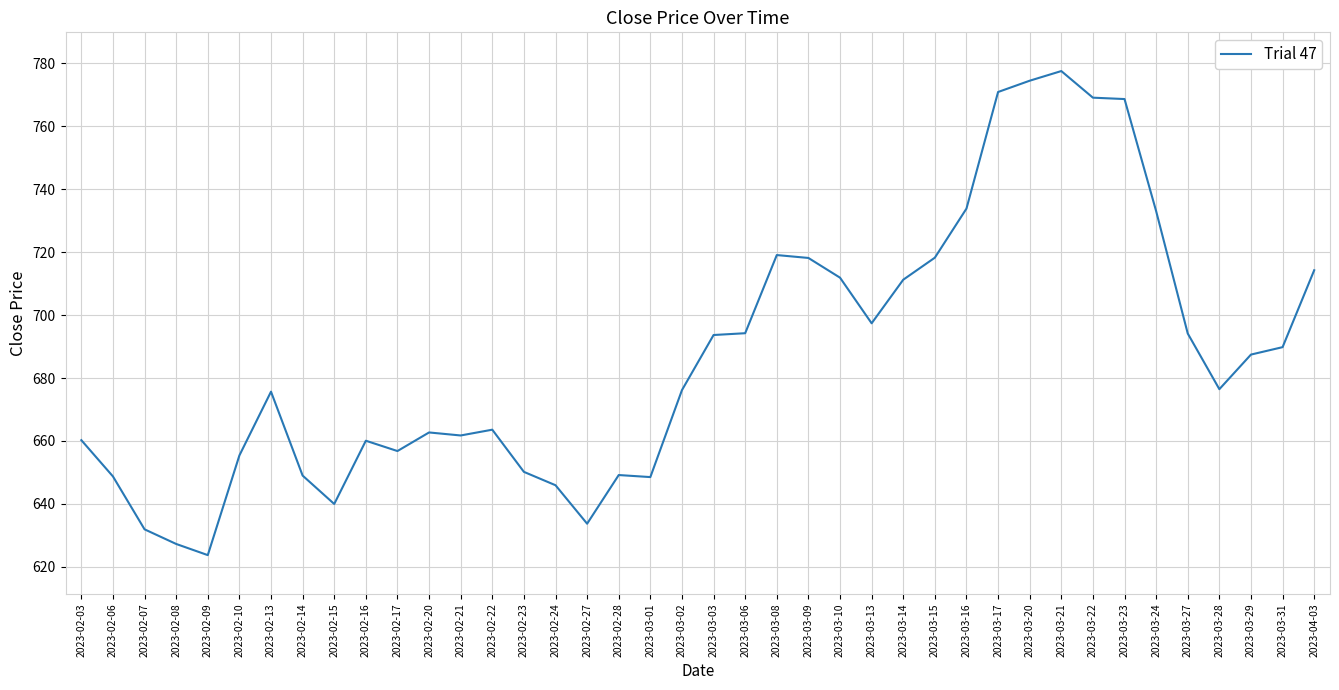

What is the change in value from 2023-02-08 to 2023-03-22?

+141.9